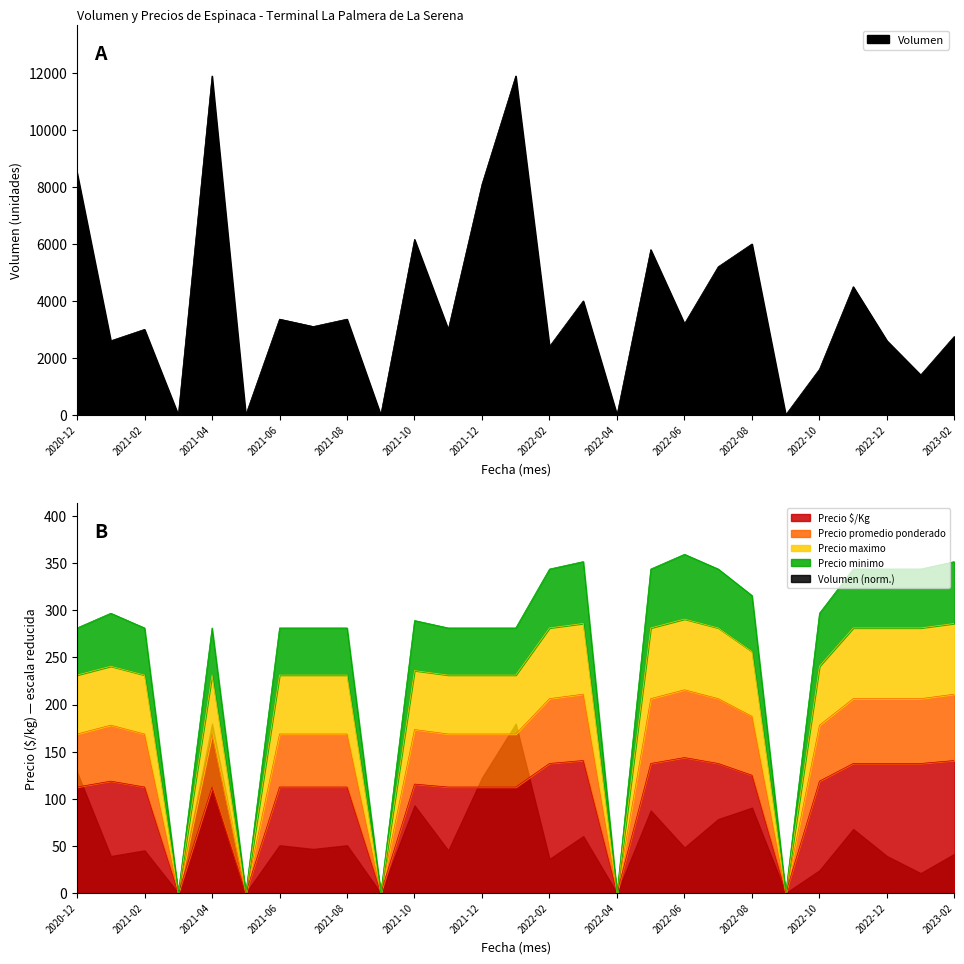

Which series has the largest range (max minus min)?

Volumen